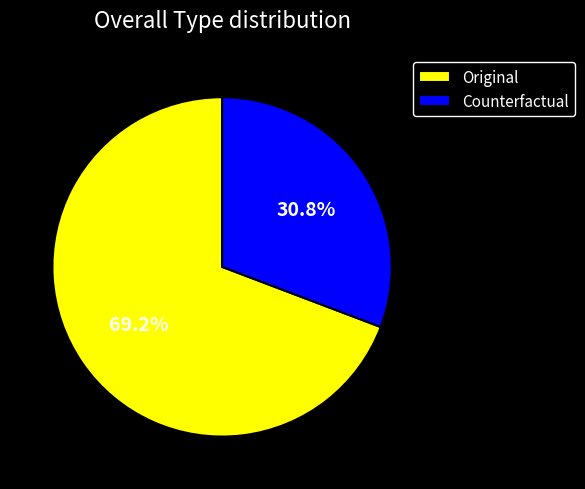

To the nearest percent, what is the difference between the Original and Counterfactual slice percentages?

38%